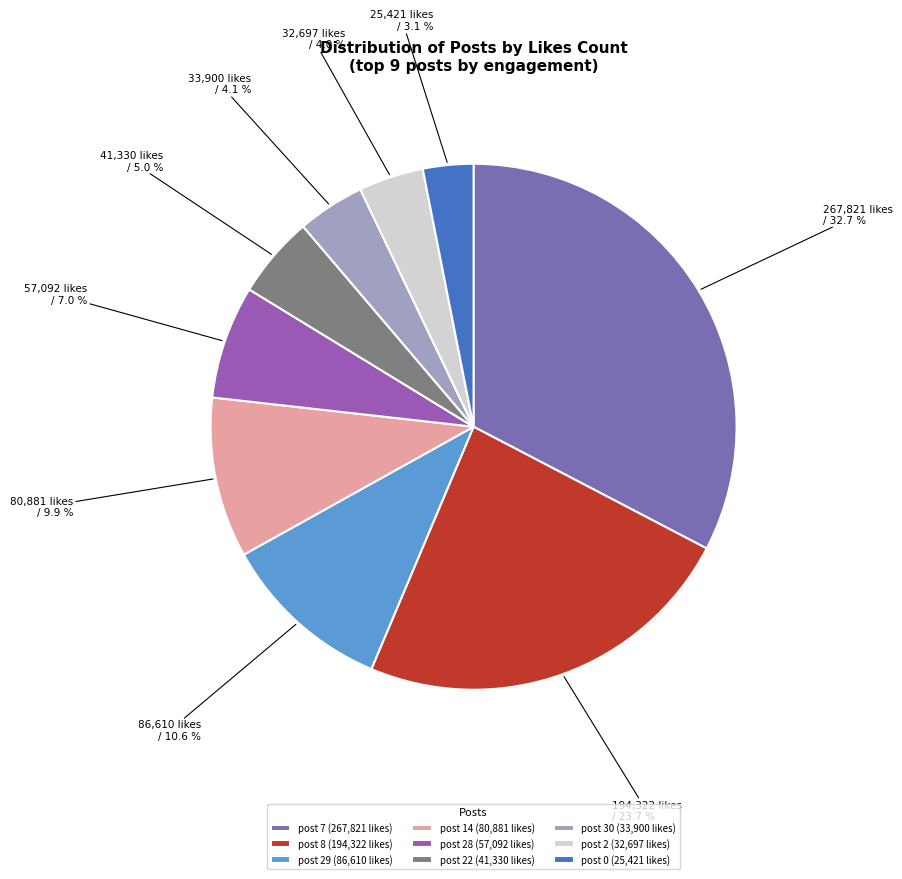

How many slices are in this pie chart?

9